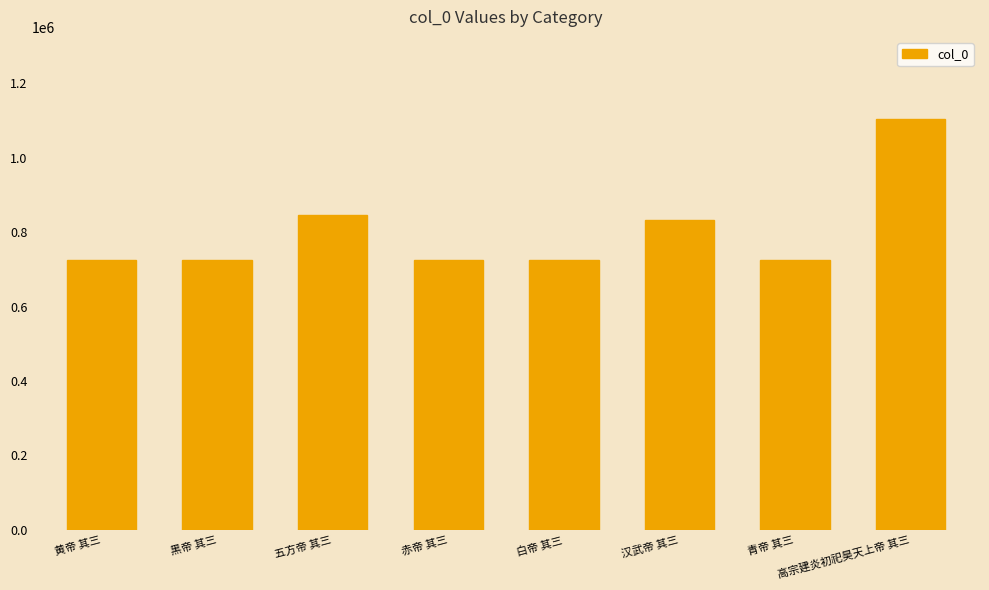

Read the value at 白帝 其三.

724002